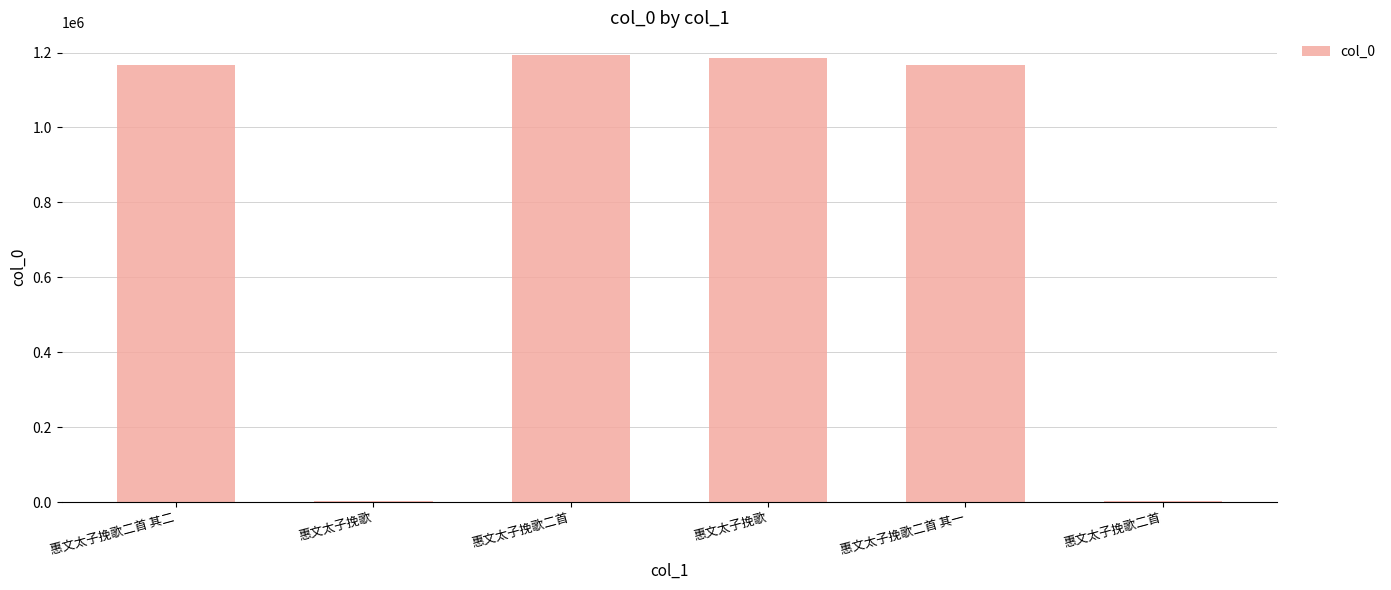

Is it true that the value at 惠文太子挽歌 is 2729?

True